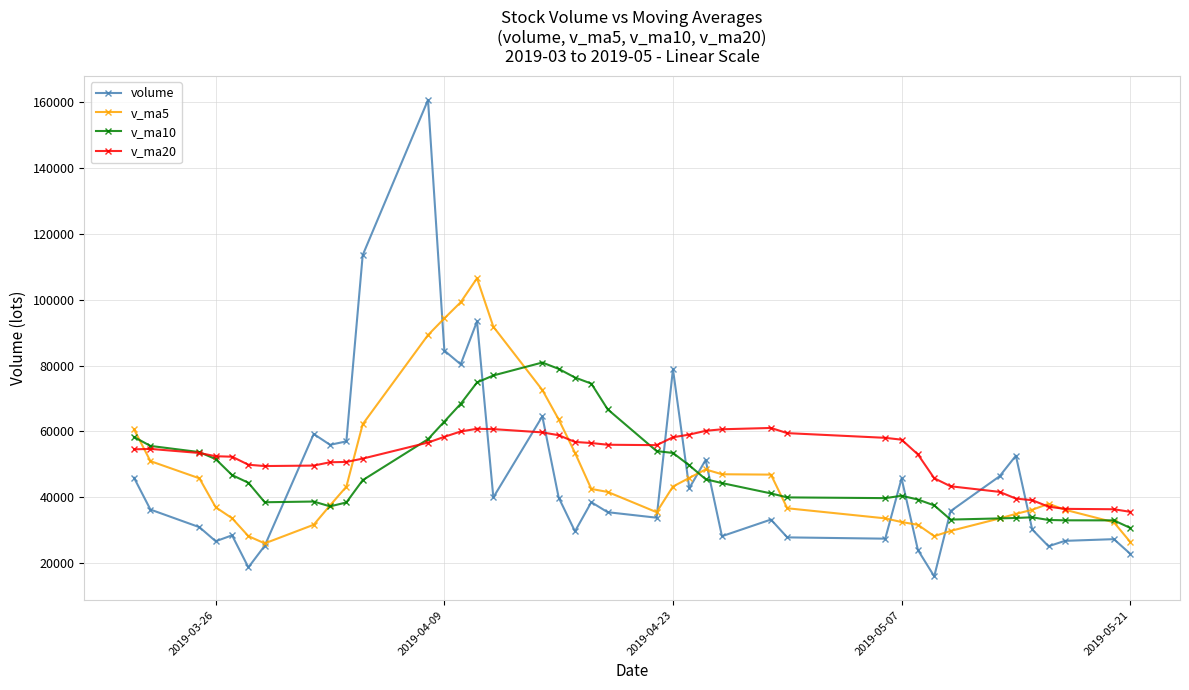

What is the value of the v_ma20 point at the 26th from the left?

60625.1